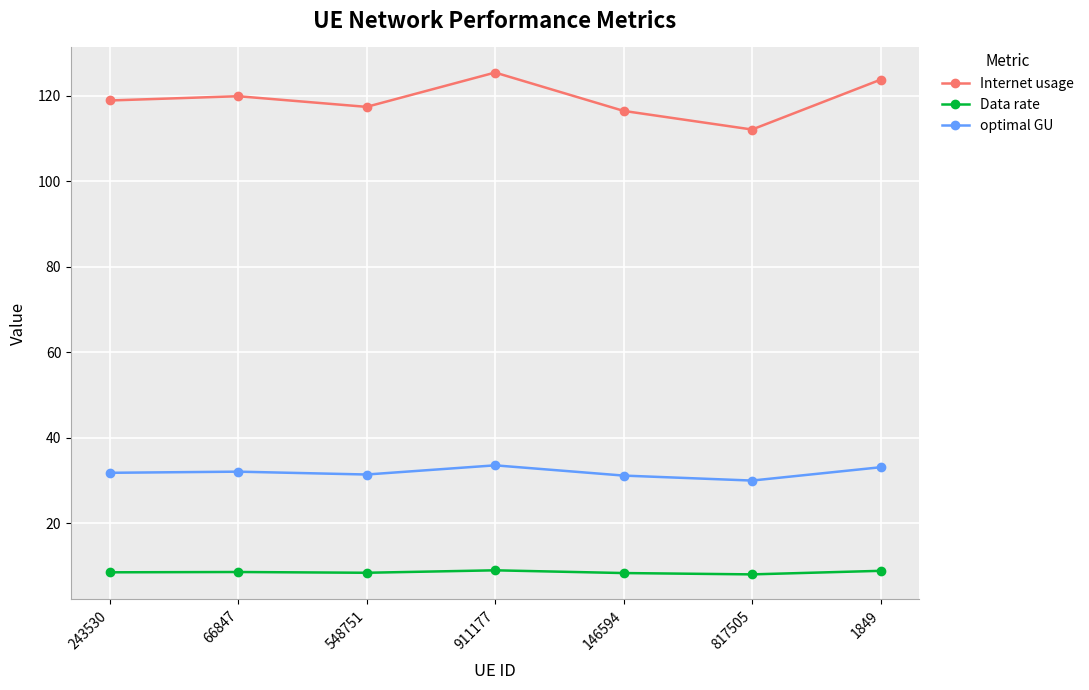

Rank the series at 911177 from lowest to highest value.

Data rate, optimal GU, Internet usage